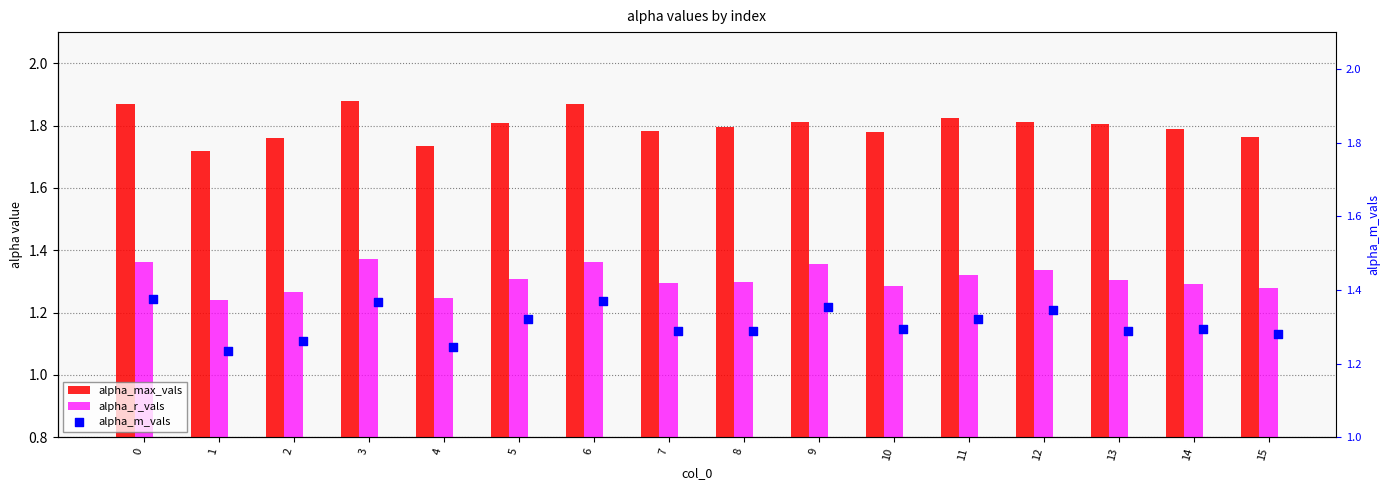

What is the total value across all series at 7?

4.4